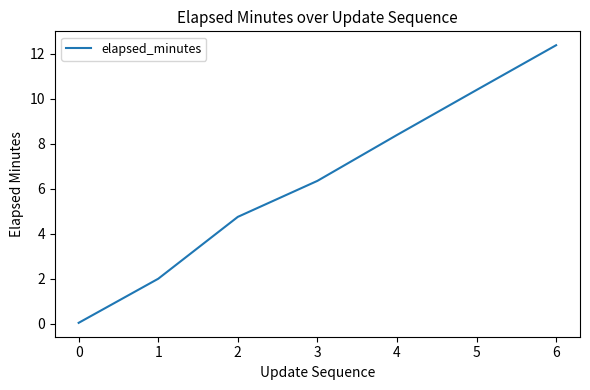

What is the average value?

6.3